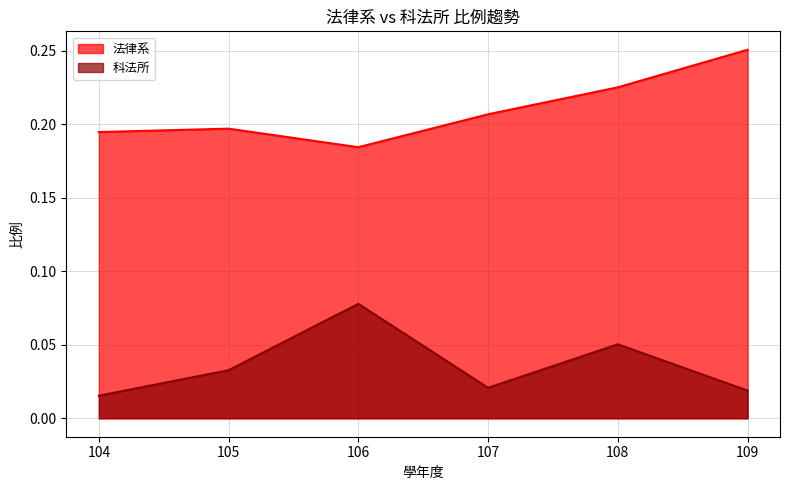

List the labels in order of 法律系 value, smallest first.

106, 104, 105, 107, 108, 109